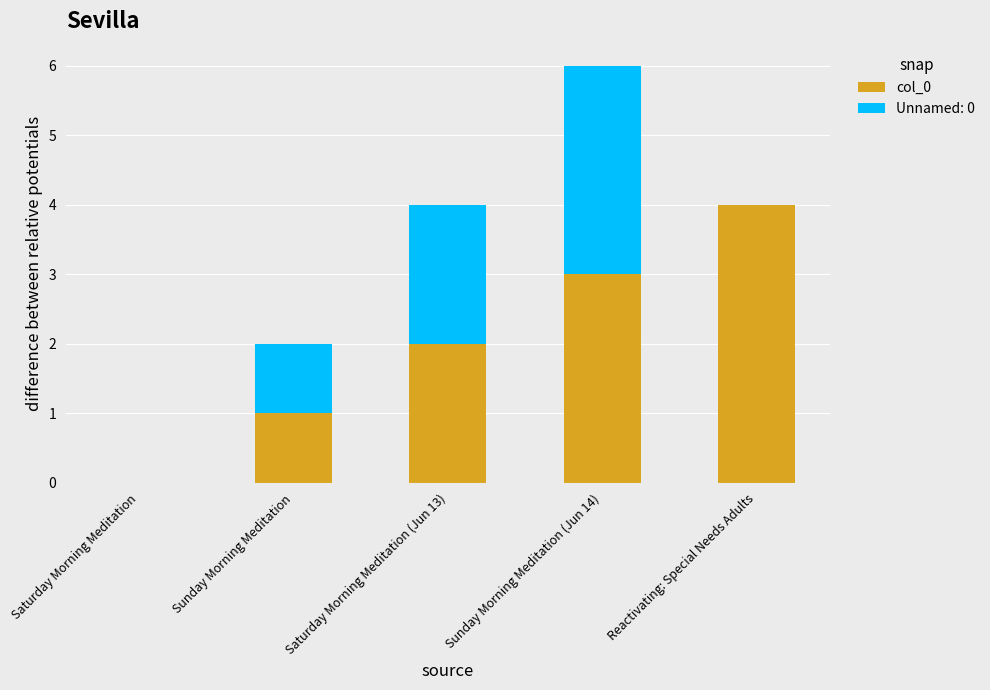

Is it true that col_0 equals 4 at Reactivating: Special Needs Adults?

True